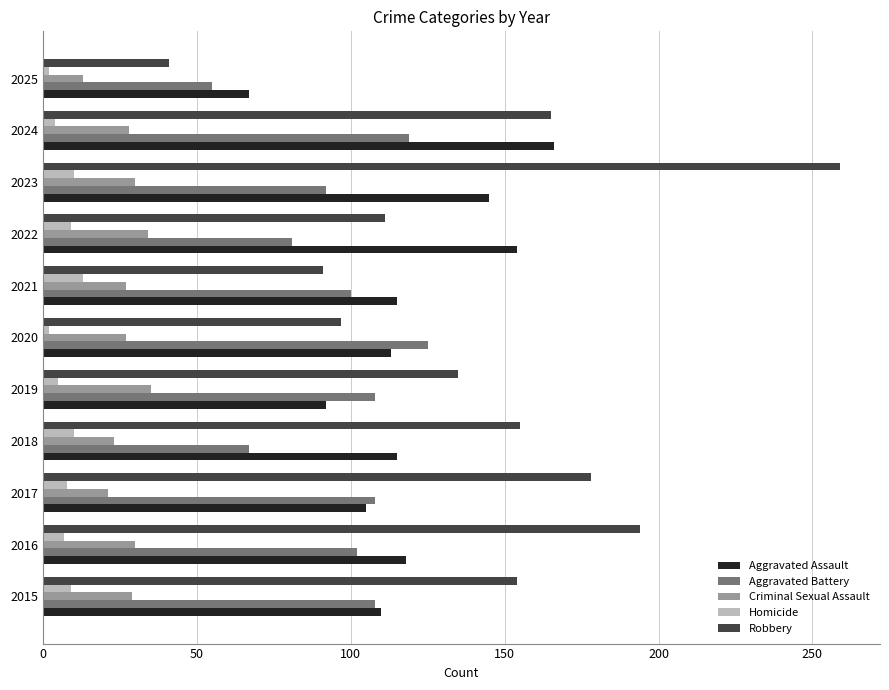

At which category is the sum across all series the highest?

2023